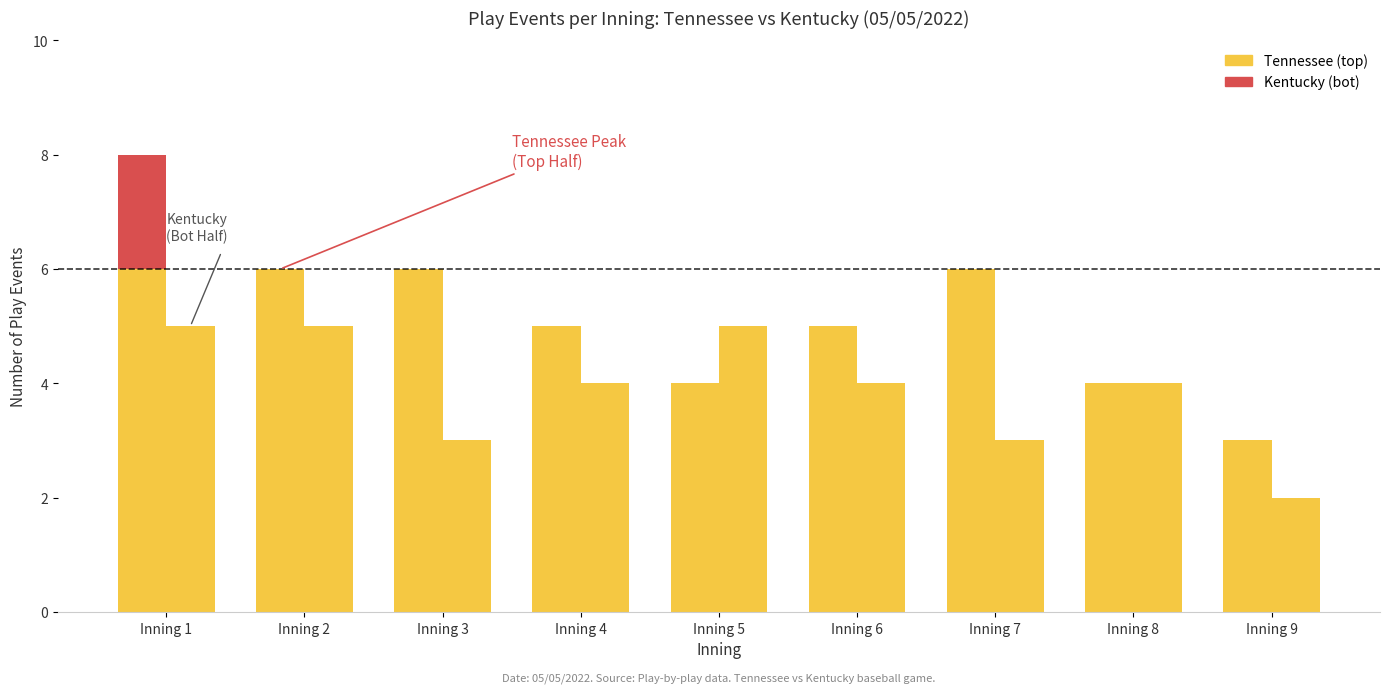

What is the average value of the Kentucky (bot) series?

5